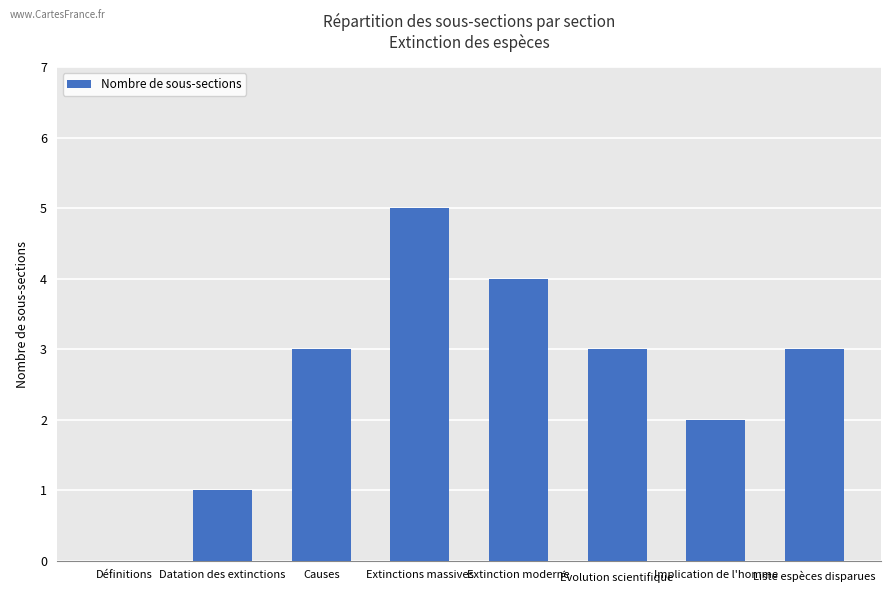

How many series are shown in this chart?

1